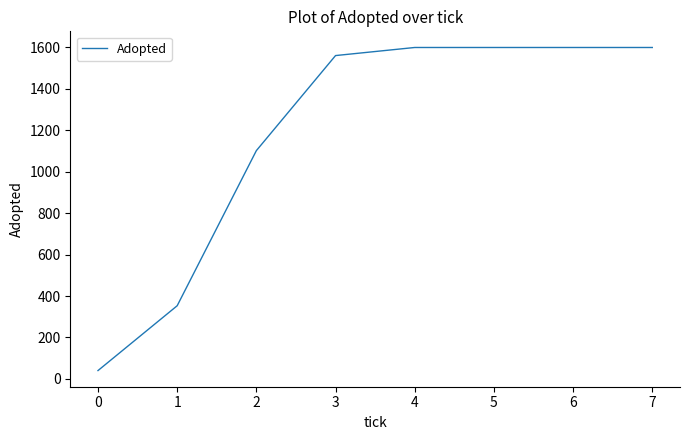

Reading right to left, list all the values displayed in this chart.

1600	1600	1600	1600	1561	1102	353	40